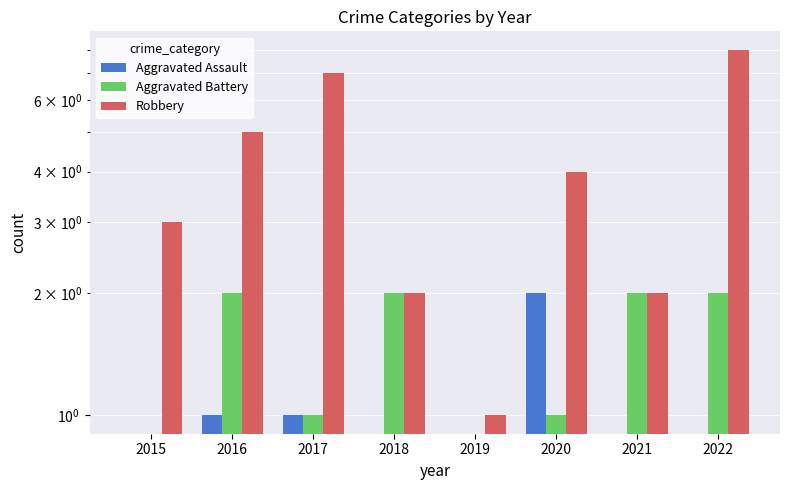

Count the Aggravated Battery values in the range 1 to 2.

6